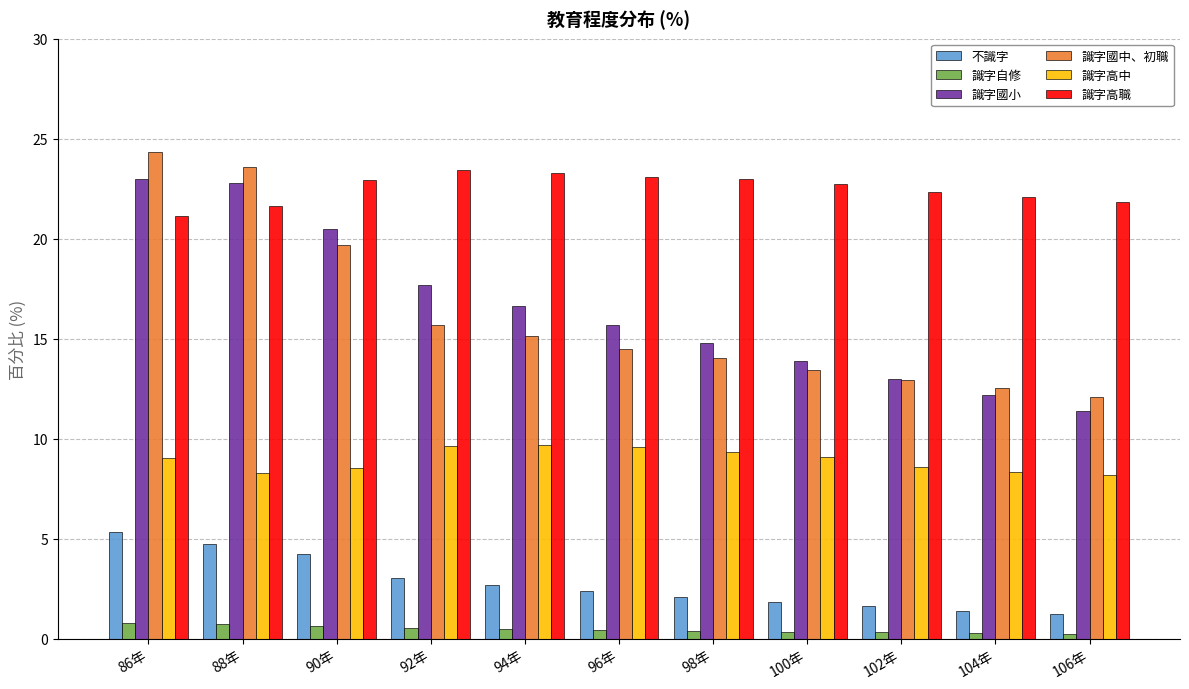

What is the value of the 識字高職 bar at the 5th from the left?

23.3